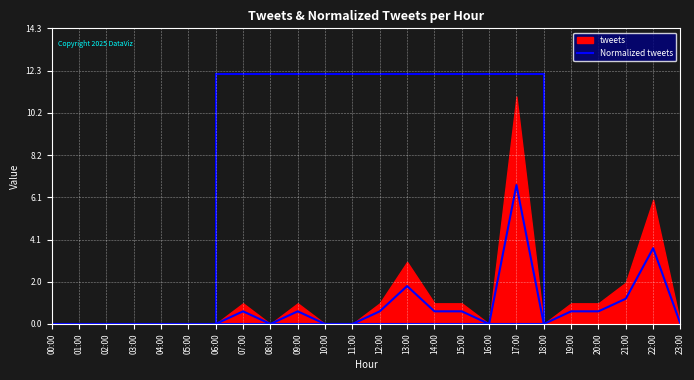

What is the highest value of the Normalized tweets series?

6.7